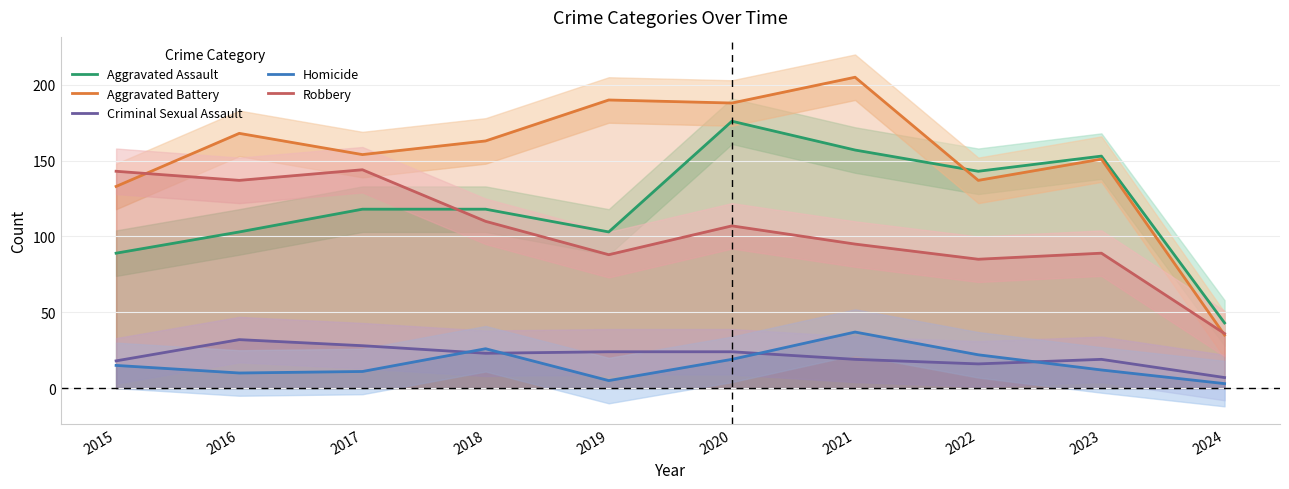

How many lines are shown in the chart?

5